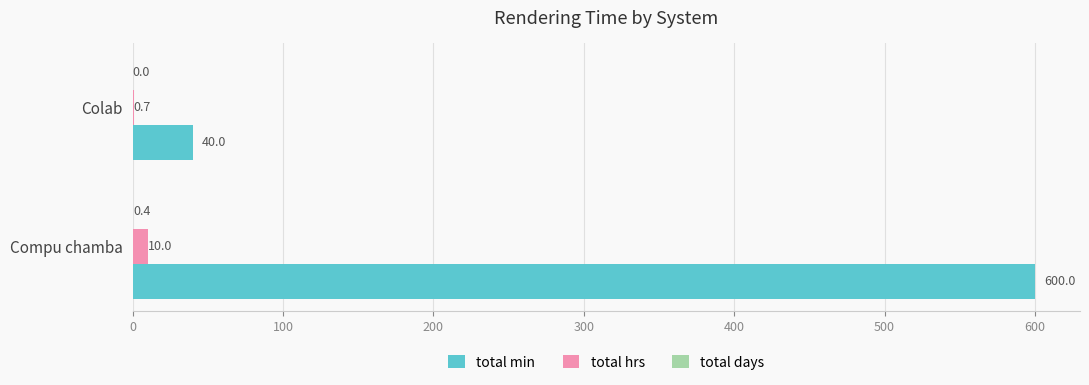

At which label is total hrs closest to 5?

Colab